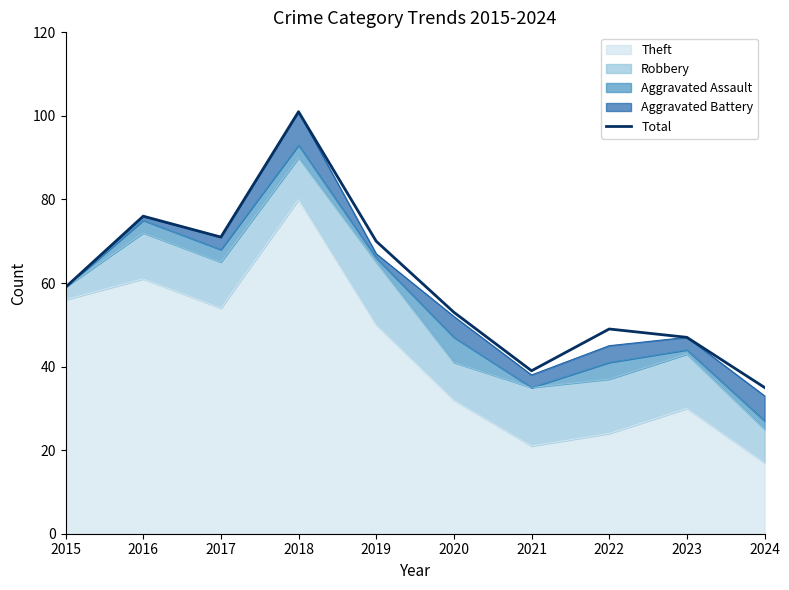

List the labels in order of value, smallest first.

2024, 2021, 2023, 2022, 2020, 2015, 2019, 2017, 2016, 2018